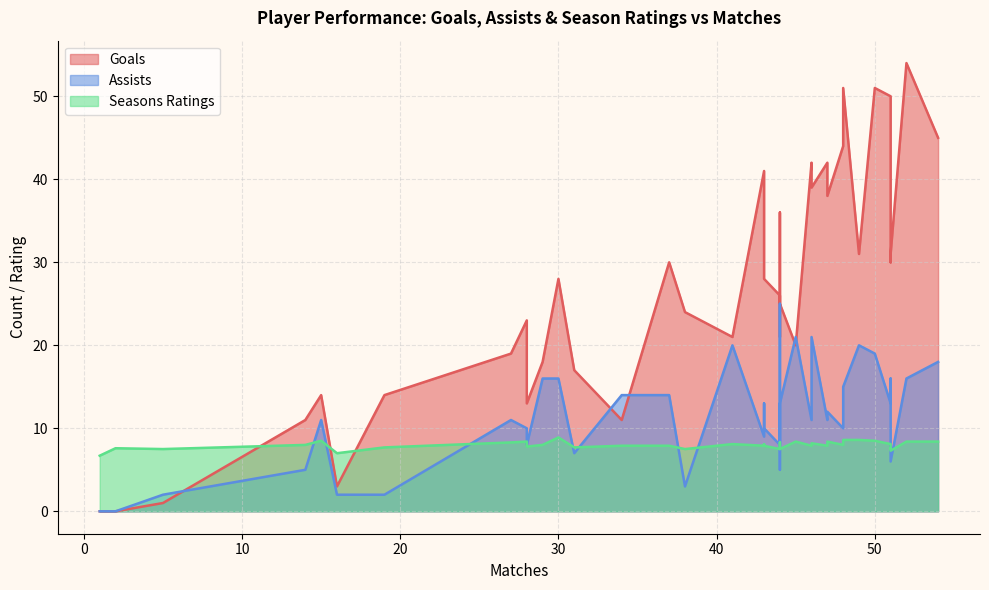

How many values in the Seasons Ratings series exceed 7?

38